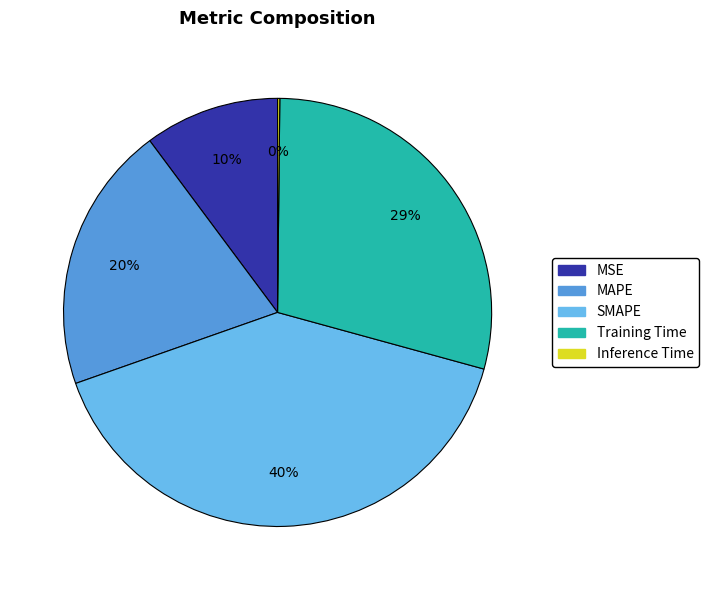

What is the largest slice in the pie chart?

SMAPE